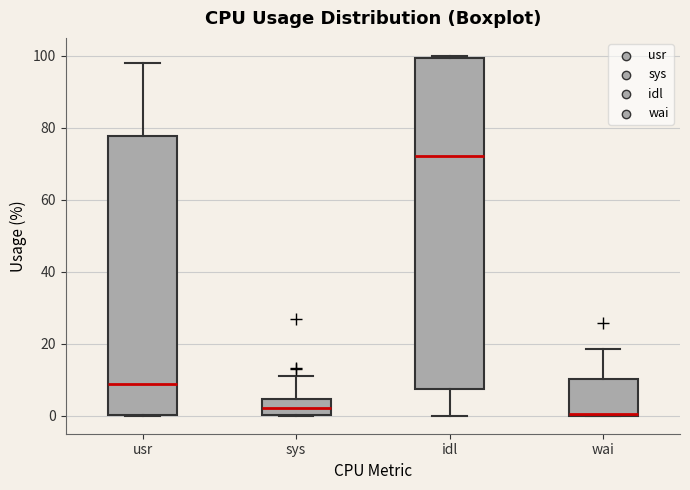

Reading left to right, transcribe this box plot: for each box, give where its median line is, the range the box spans, and where its two whiskers end, as read against the y-axis. The values are not printed on the chart, so give them approximately, as read against the axis.

usr: median 8, box 0 to 78, whiskers 0 to 98
sys: median 2, box 0 to 4, whiskers 0 to 10
idl: median 72, box 8 to 100, whiskers 0 to 100
wai: median 0, box 0 to 10, whiskers 0 to 18